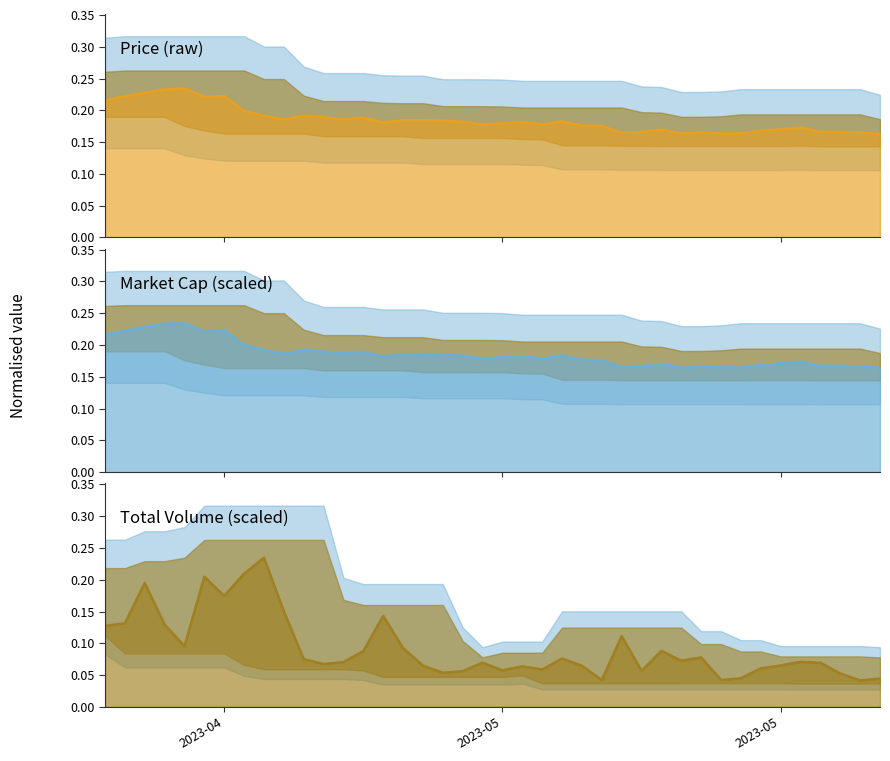

What is the difference between the maximum and minimum values in the Price median series?

0.1